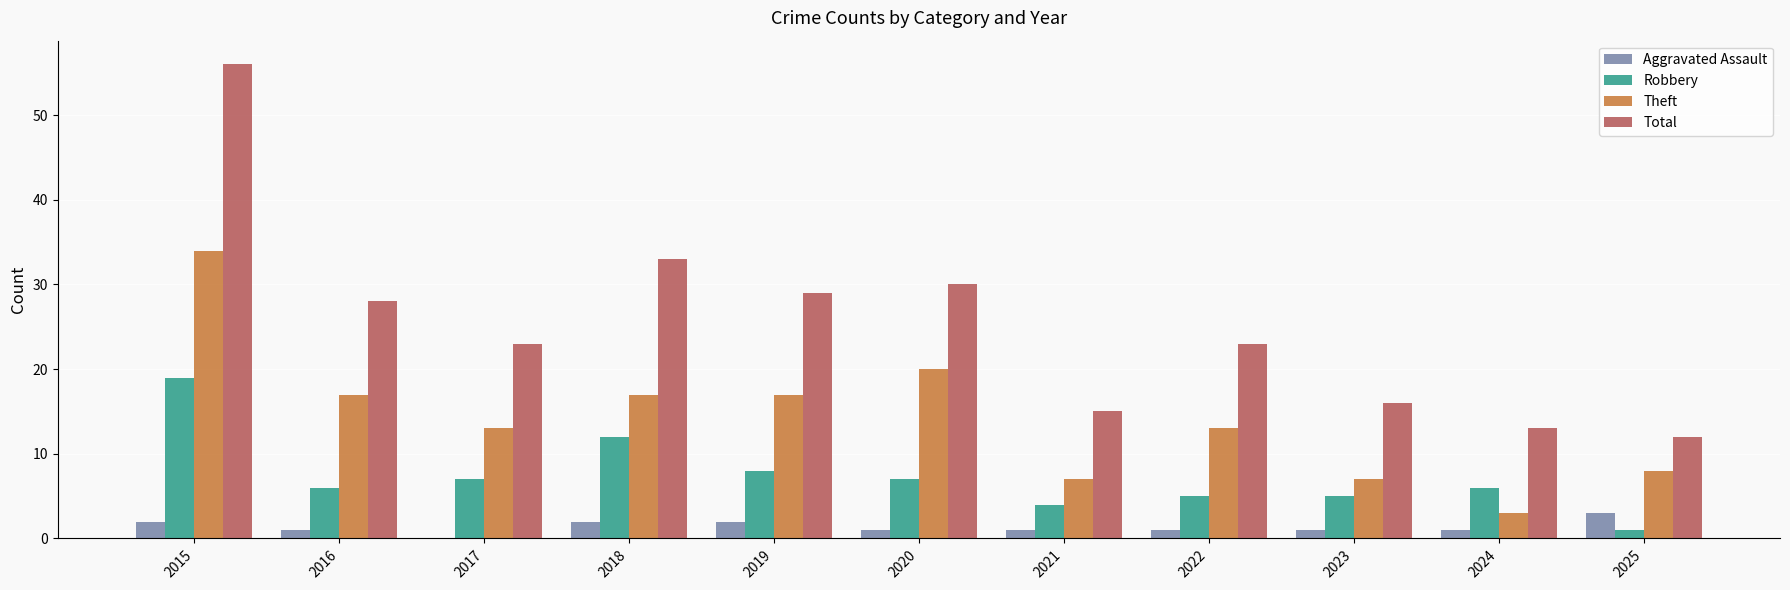

What is the sum of all Total values?

278